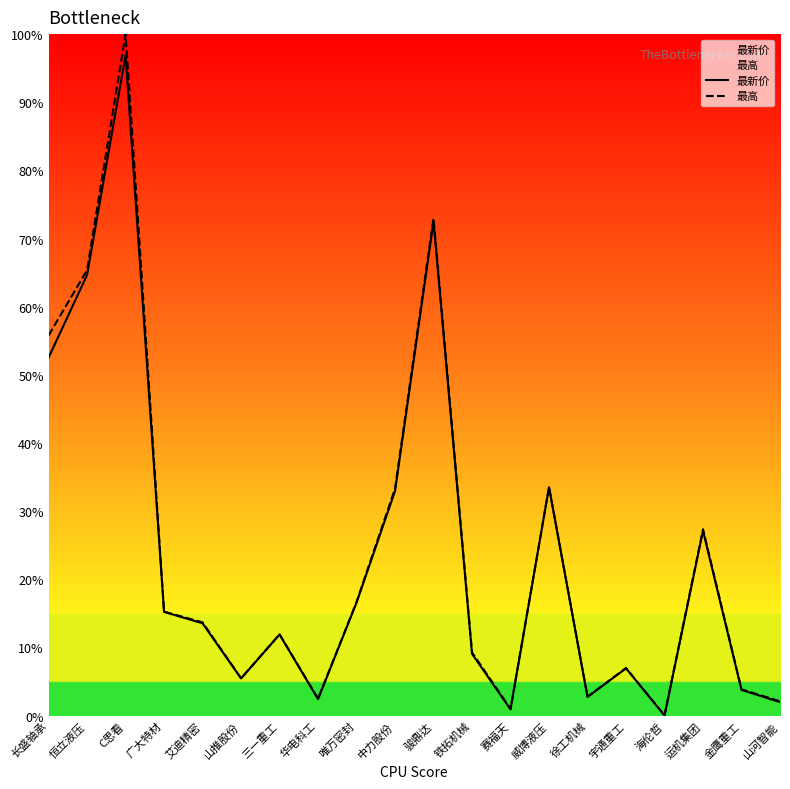

What is the label of the 8th point from the left?

华电科工